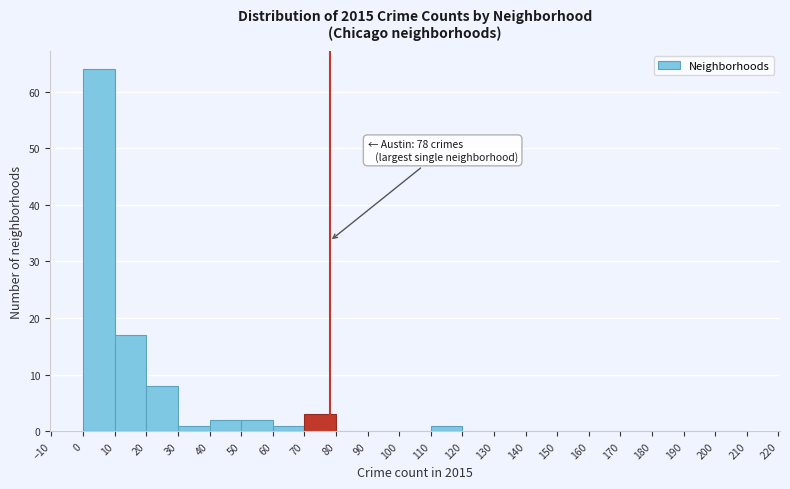

Which range on the x-axis has the tallest bar?

0 to 10